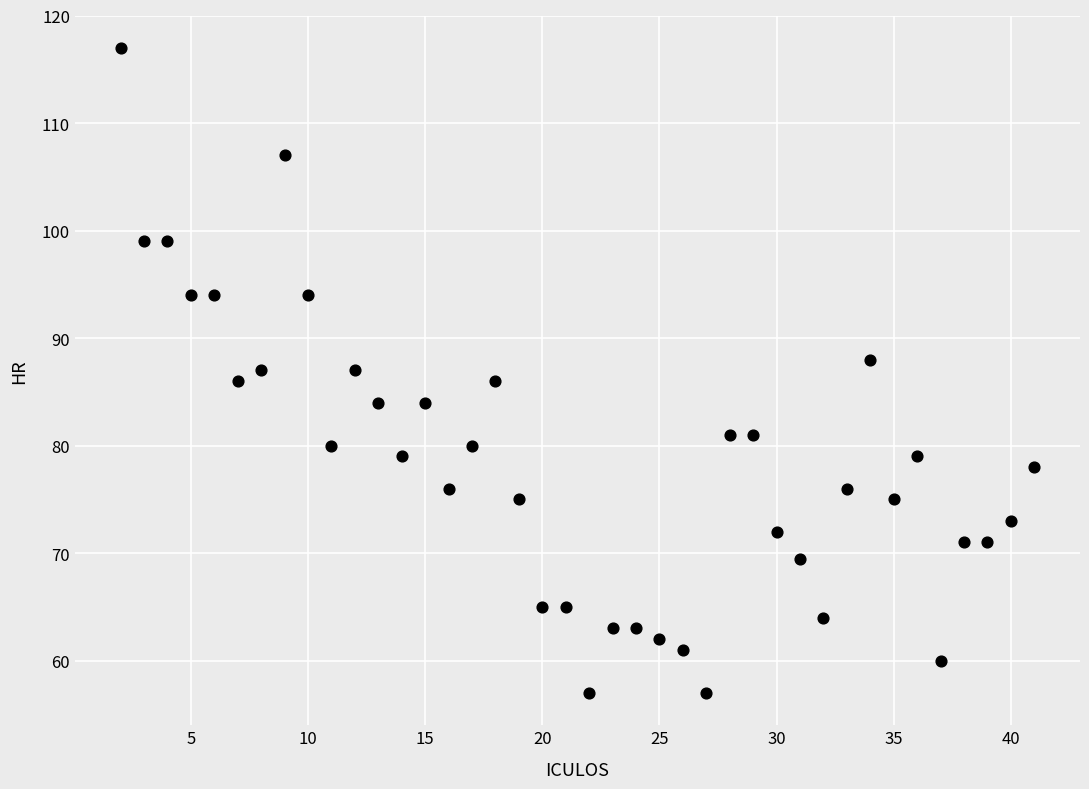

What is the range of Y values (max minus min)?

60.0